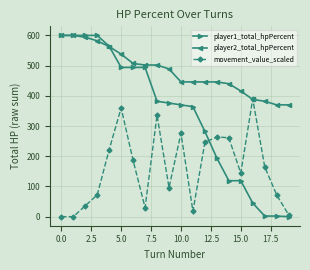

Which series has the widest spread of values?

player1_total_hpPercent